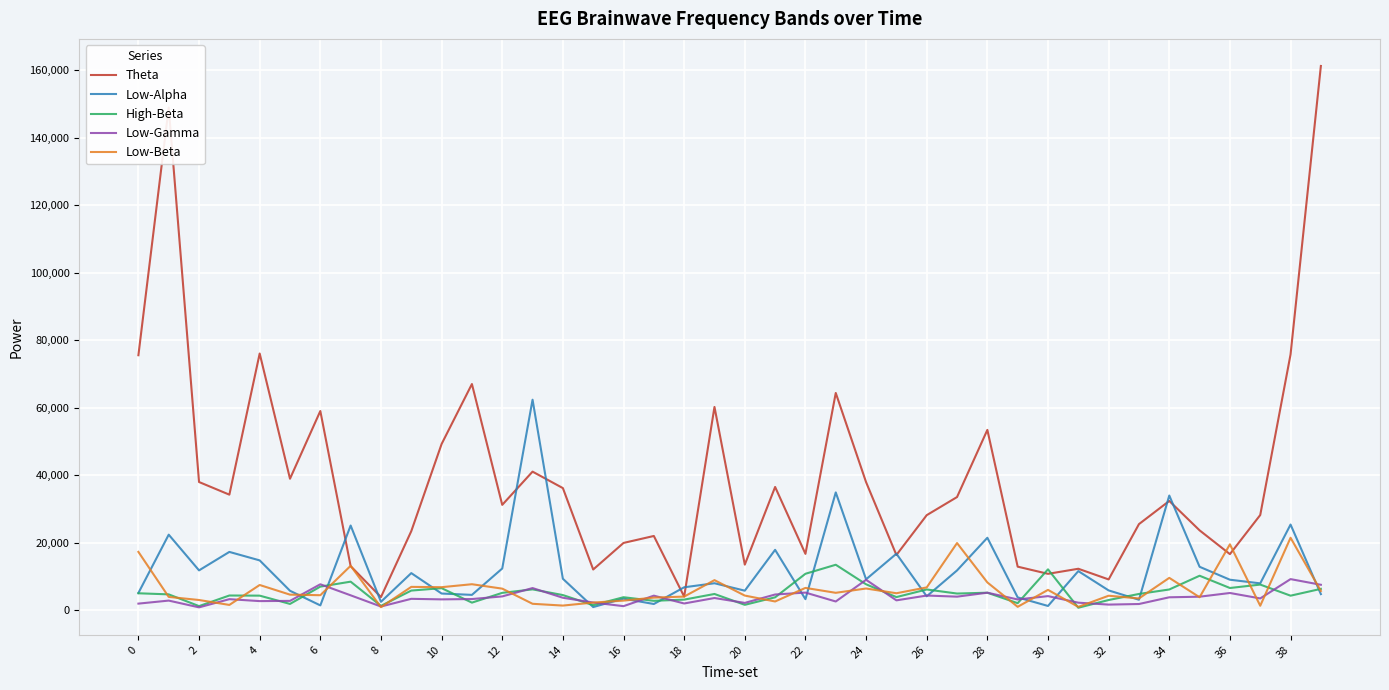

Which series has the largest range (max minus min)?

Theta